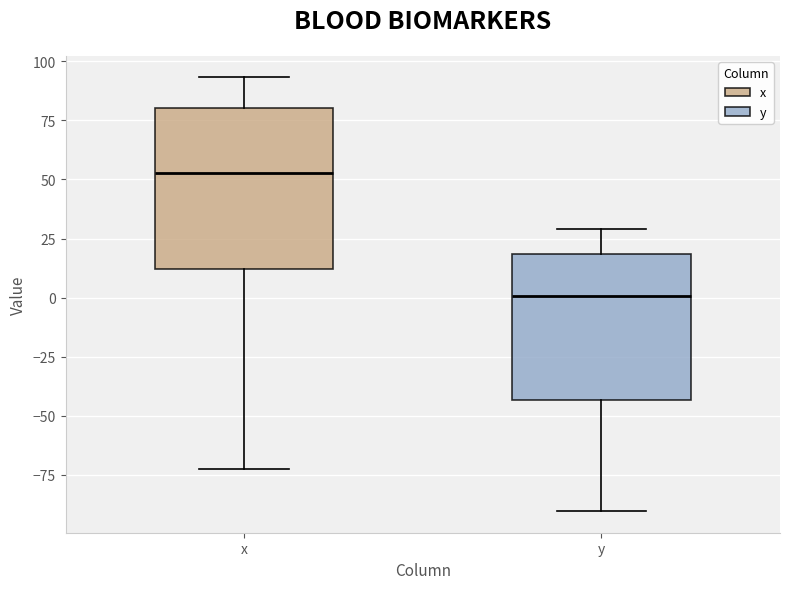

Reading left to right, read every box against the y-axis: the position of its median line, the range the box covers, and the ends of its whiskers. The values are not printed on the chart, so give them approximately, as read against the axis.

x: median 55, box 10 to 80, whiskers -70 to 95
y: median 0, box -45 to 20, whiskers -90 to 30